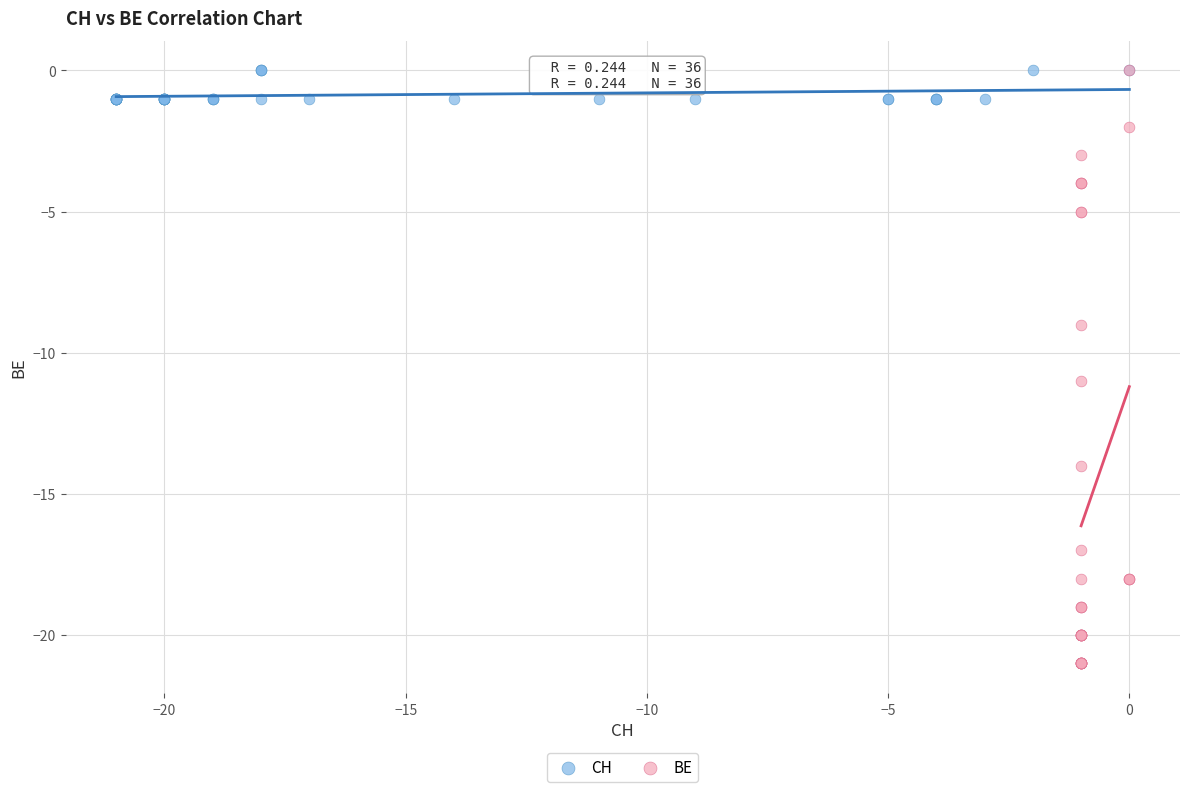

Which series reaches the minimum Y coordinate?

BE